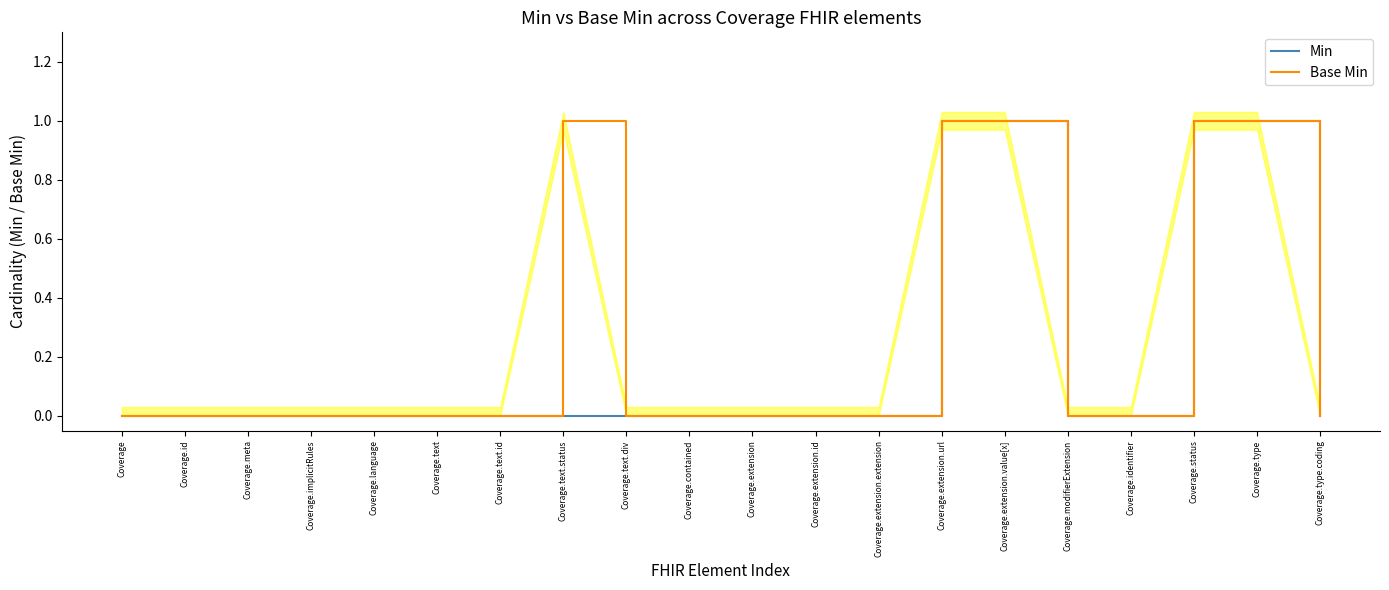

True or false: Base Min has a value of 1 at Coverage.implicitRules.

False